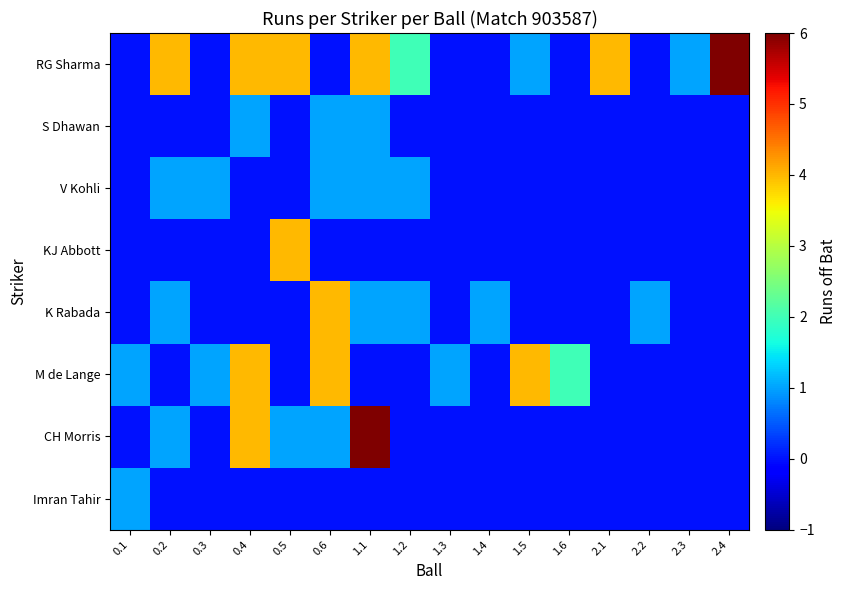

Reading left to right, extract all data points from this chart.

RG Sharma: 0.1=0	0.2=4	0.3=0	0.4=4	0.5=4	0.6=0	1.1=4	1.2=2	1.3=0	1.4=0	1.5=1	1.6=0	2.1=4	2.2=0	2.3=1	2.4=6
S Dhawan: 0.1=0	0.2=0	0.3=0	0.4=1	0.5=0	0.6=1	1.1=1	1.2=0	1.3=0	1.4=0	1.5=0	1.6=0	2.1=0	2.2=0	2.3=0	2.4=0
V Kohli: 0.1=0	0.2=1	0.3=1	0.4=0	0.5=0	0.6=1	1.1=1	1.2=1	1.3=0	1.4=0	1.5=0	1.6=0	2.1=0	2.2=0	2.3=0	2.4=0
KJ Abbott: 0.1=0	0.2=0	0.3=0	0.4=0	0.5=4	0.6=0	1.1=0	1.2=0	1.3=0	1.4=0	1.5=0	1.6=0	2.1=0	2.2=0	2.3=0	2.4=0
K Rabada: 0.1=0	0.2=1	0.3=0	0.4=0	0.5=0	0.6=4	1.1=1	1.2=1	1.3=0	1.4=1	1.5=0	1.6=0	2.1=0	2.2=1	2.3=0	2.4=0
M de Lange: 0.1=1	0.2=0	0.3=1	0.4=4	0.5=0	0.6=4	1.1=0	1.2=0	1.3=1	1.4=0	1.5=4	1.6=2	2.1=0	2.2=0	2.3=0	2.4=0
CH Morris: 0.1=0	0.2=1	0.3=0	0.4=4	0.5=1	0.6=1	1.1=6	1.2=0	1.3=0	1.4=0	1.5=0	1.6=0	2.1=0	2.2=0	2.3=0	2.4=0
Imran Tahir: 0.1=1	0.2=0	0.3=0	0.4=0	0.5=0	0.6=0	1.1=0	1.2=0	1.3=0	1.4=0	1.5=0	1.6=0	2.1=0	2.2=0	2.3=0	2.4=0